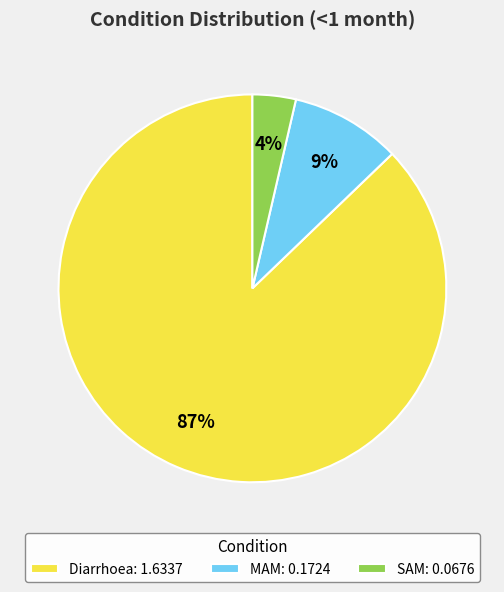

Which slice is the smallest?

SAM